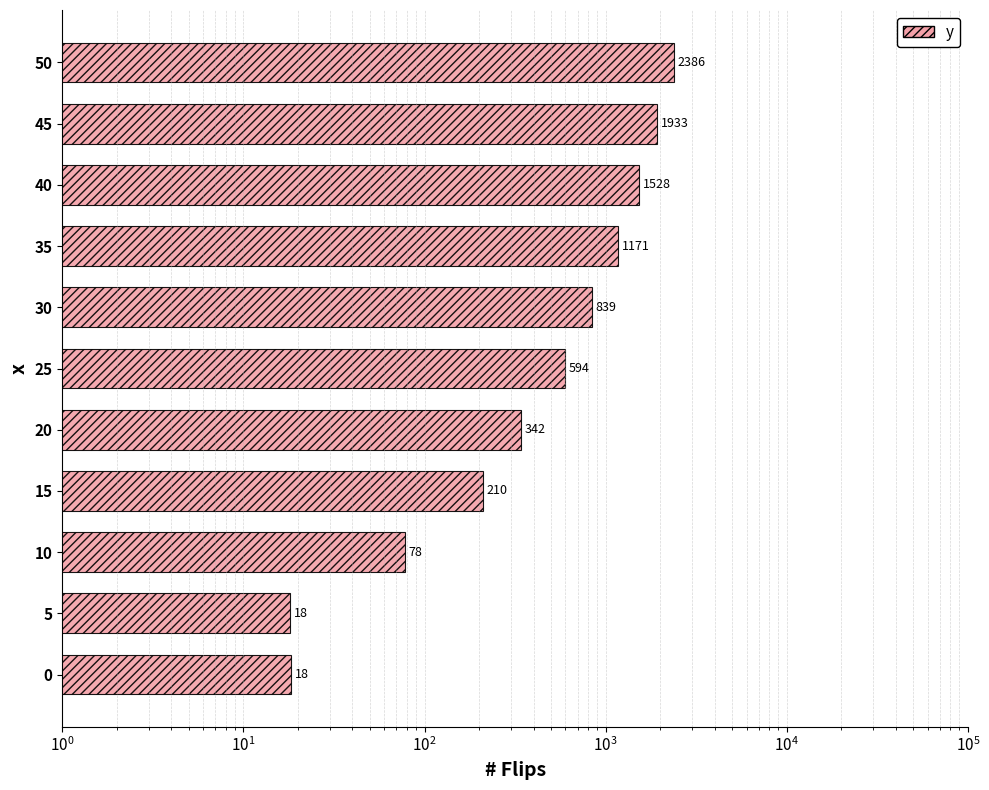

How many data points are above 594?

6